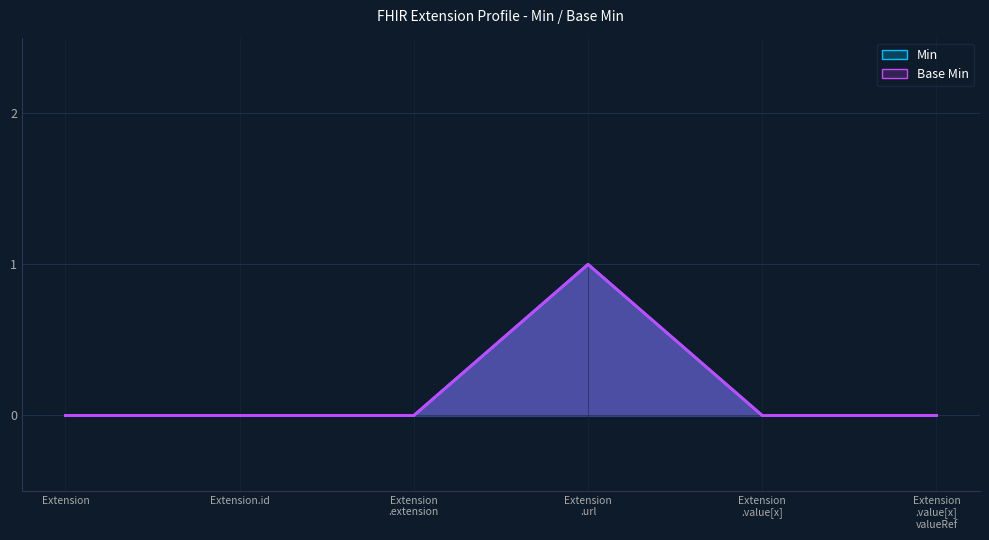

True or false: Min line and Base Min line cross at least once.

False